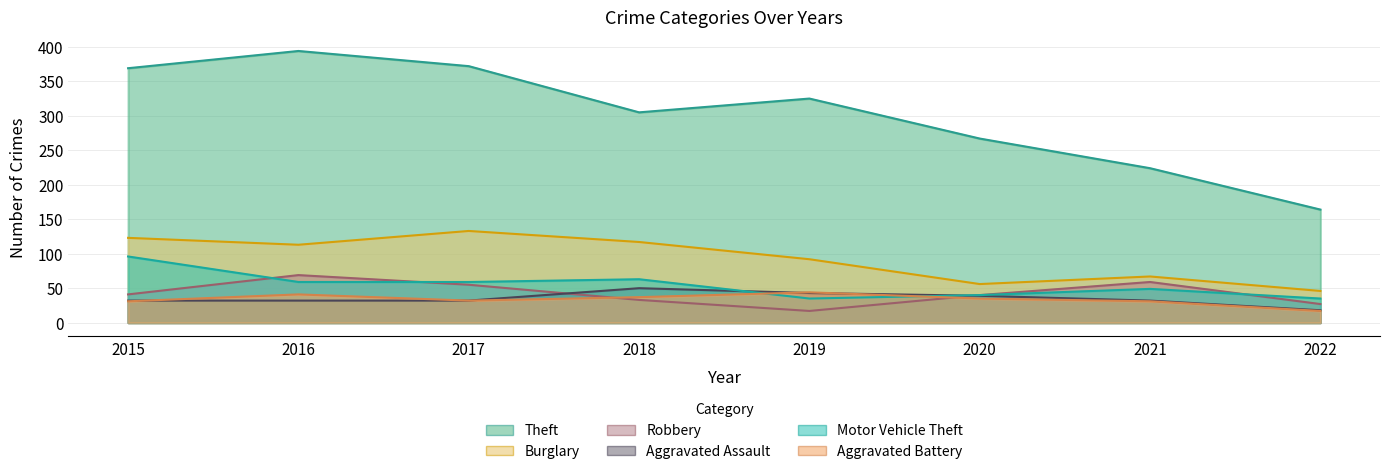

What is the minimum value shown in the chart?

17